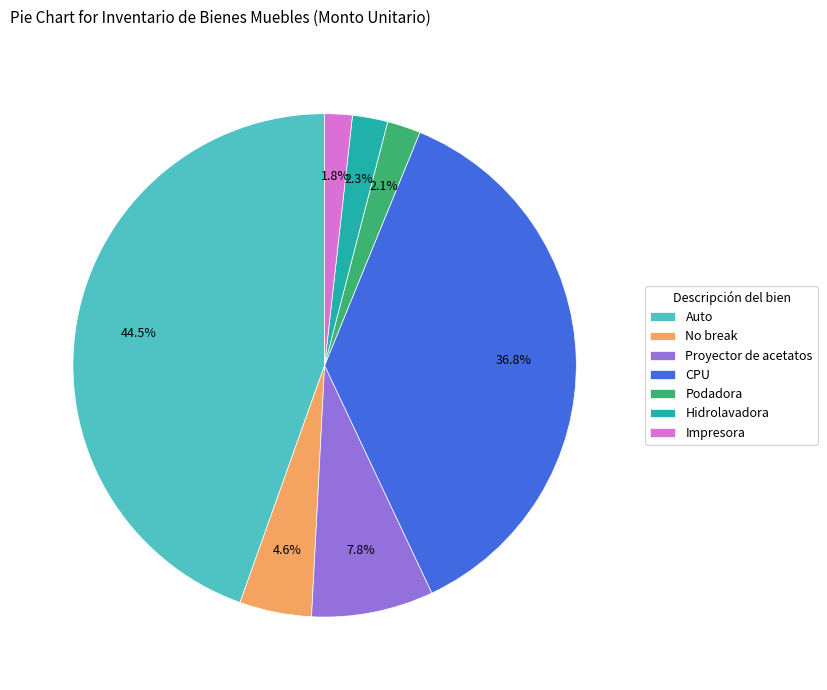

Is there any slice that represents more than half of the pie?

No